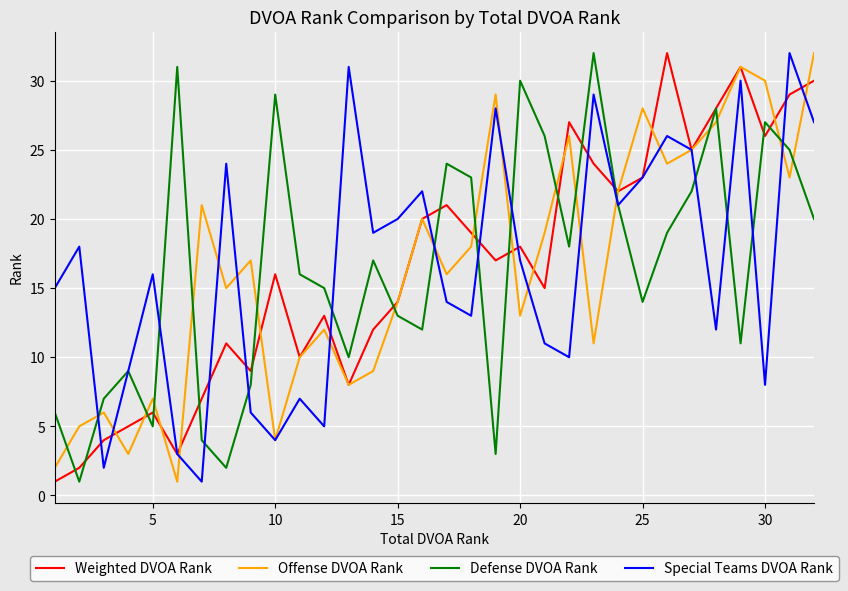

Is it true that Offense DVOA Rank equals 30 at 30?

True